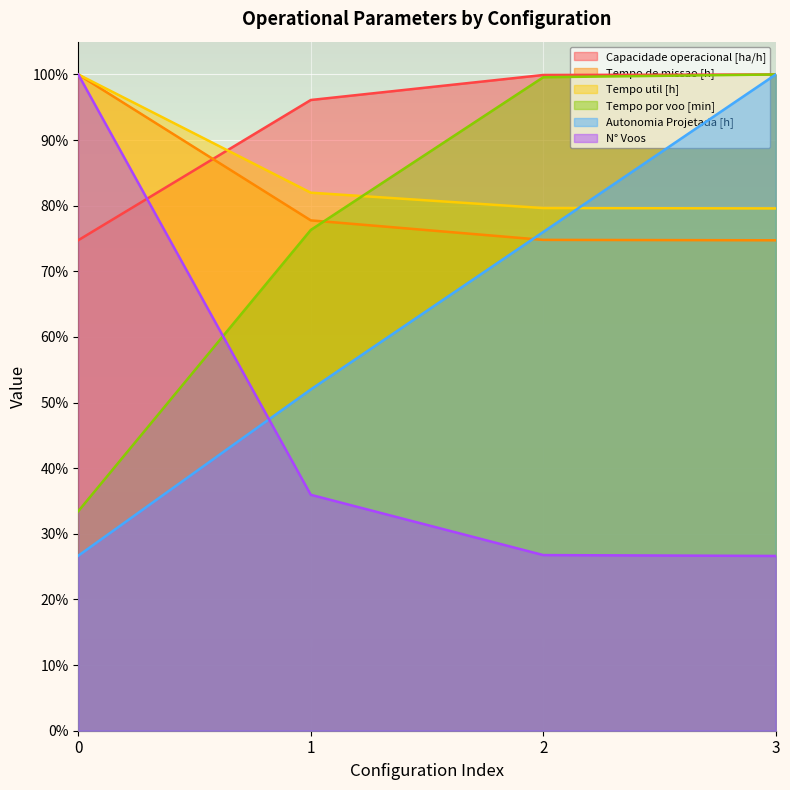

Which series changed the most between 0 and 1?

N° Voos